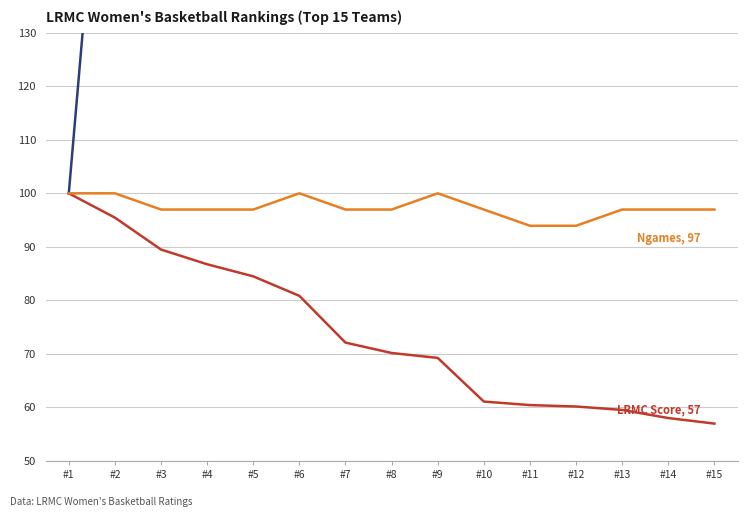

At which category is the sum across all series the highest?

#15